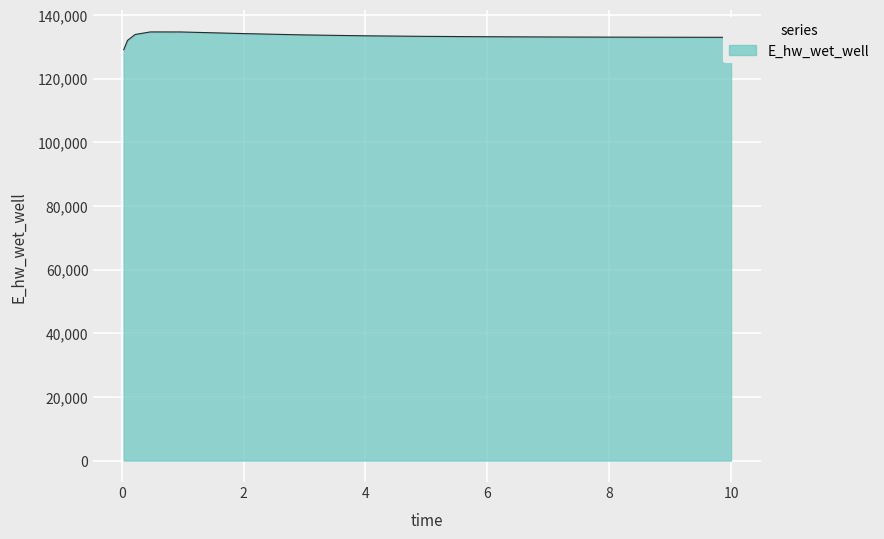

What is the maximum value shown in the chart?

134671.1